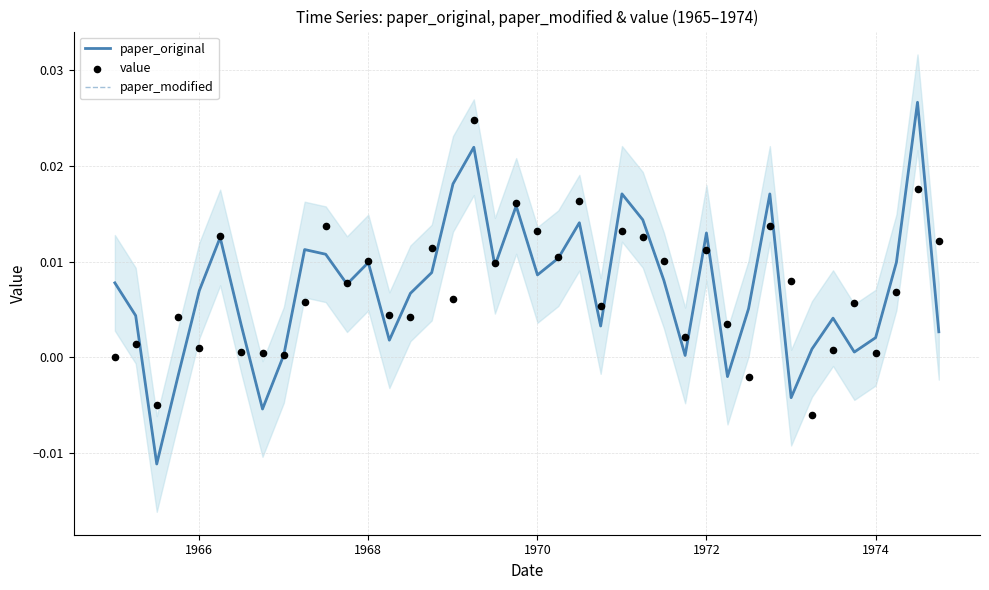

What are all the series names shown in the legend?

paper_original, paper_modified, value